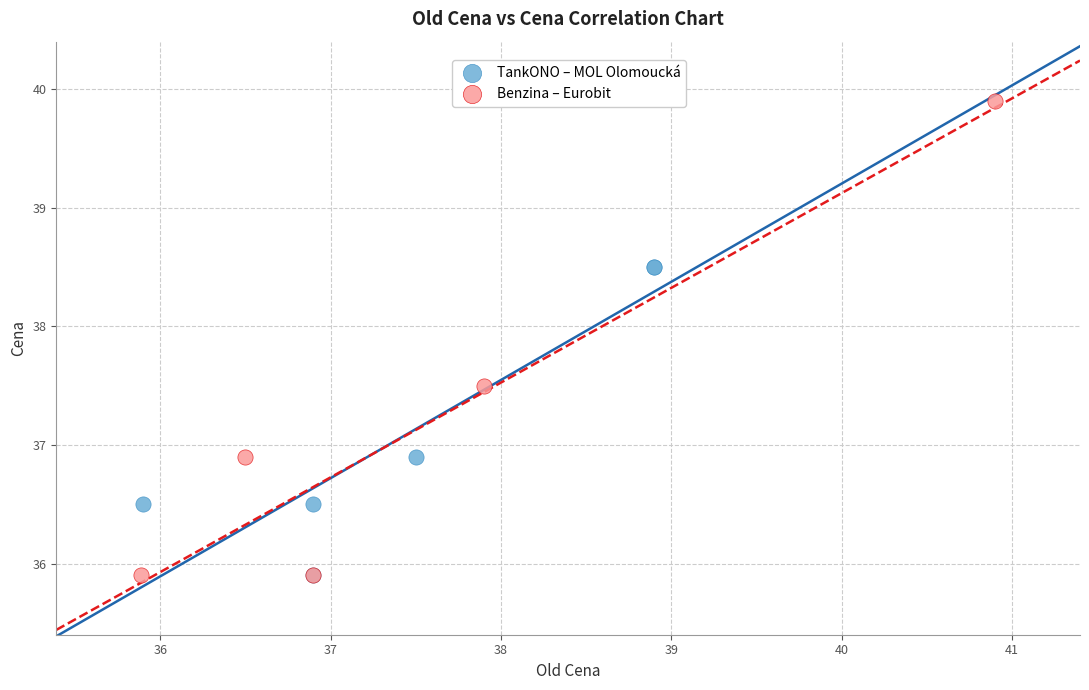

Which series has the largest Y range (max minus min)?

Benzina – Eurobit